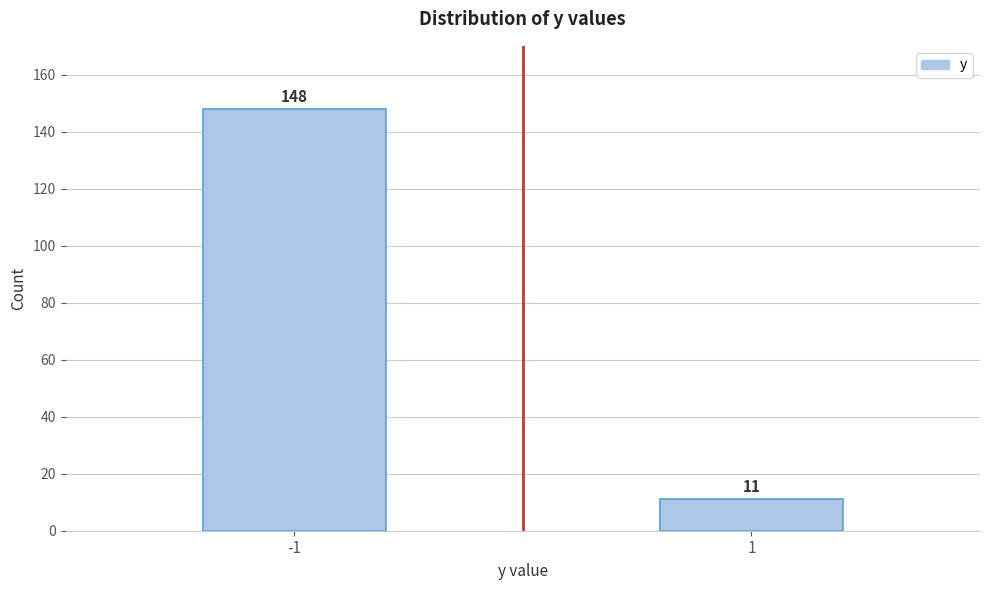

Reading left to right, what are all the values shown in this chart?

-1=148	1=11